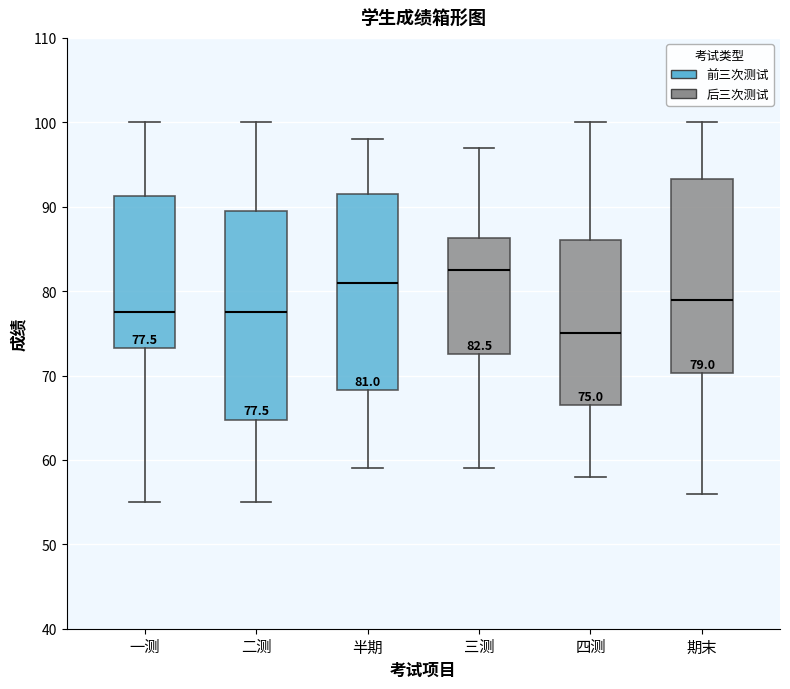

Which box is the tallest, from its lower edge to its upper edge?

二测